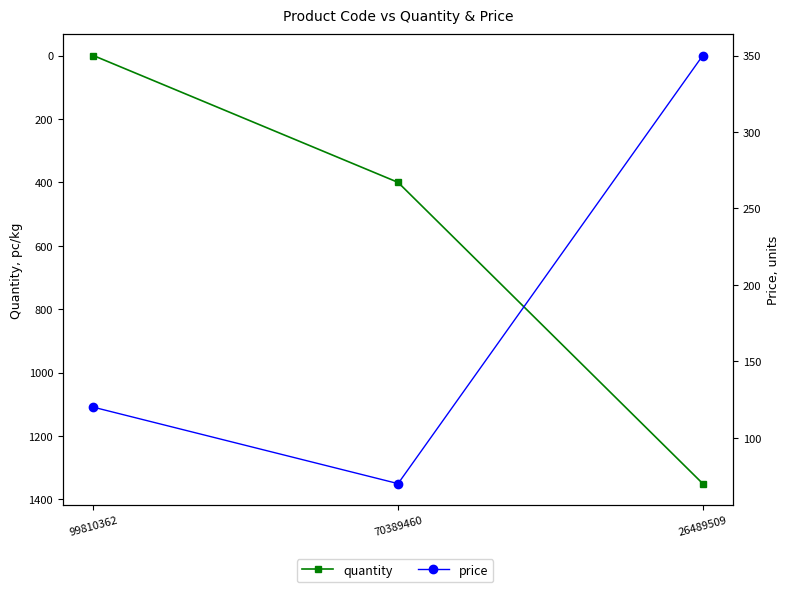

Which category has the highest value in the quantity series?

26489509